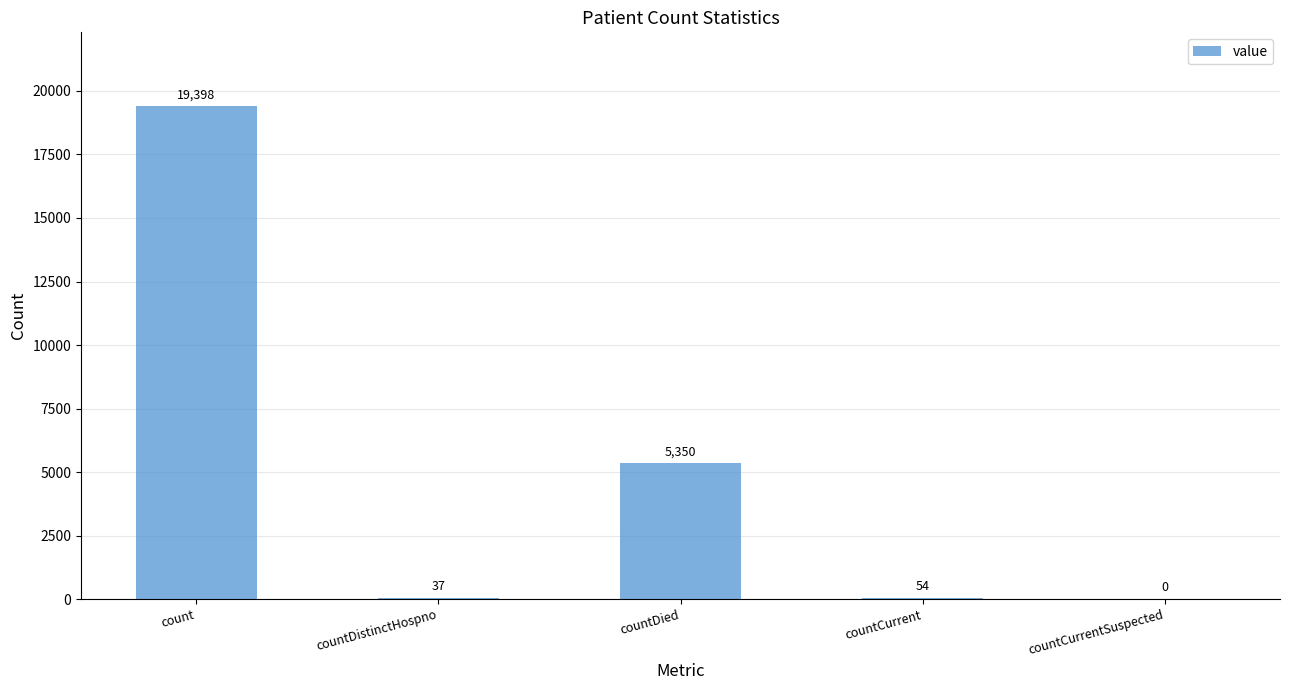

Approximately how many times larger is the value at countDistinctHospno compared to countCurrent?

0.7